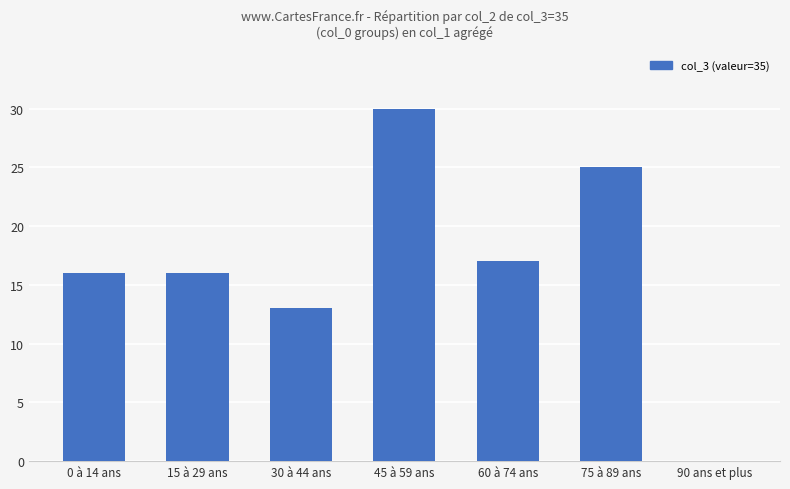

What value does the data have at 60 à 74 ans, to the nearest 5?

15